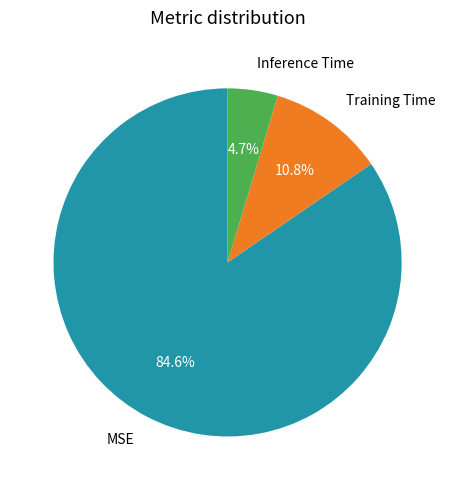

Is there any slice that represents more than half of the pie?

Yes